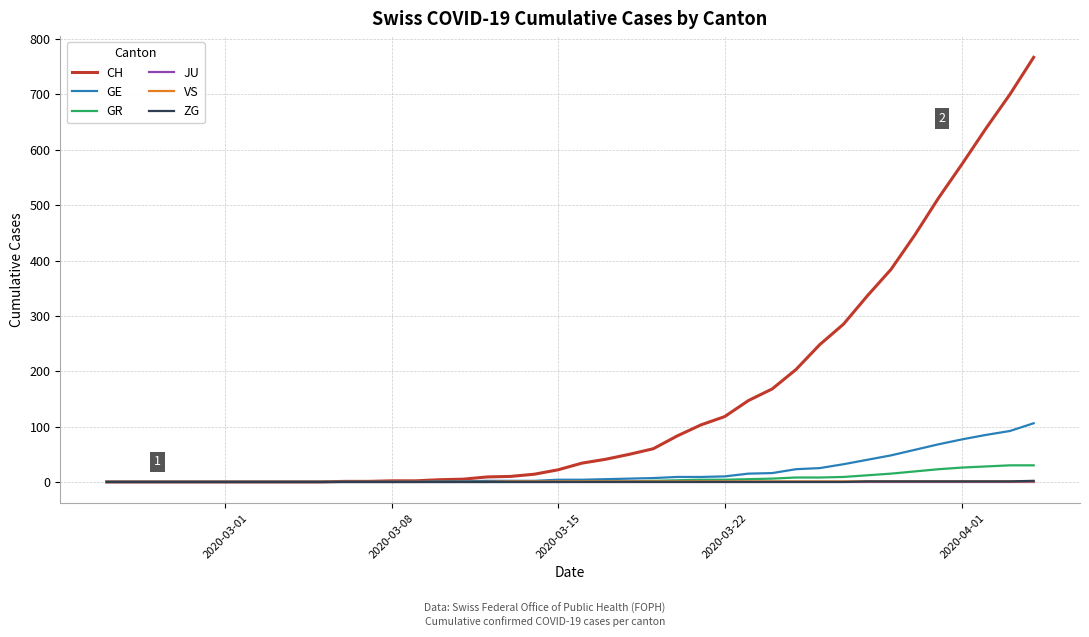

Which series has the largest range (max minus min)?

CH